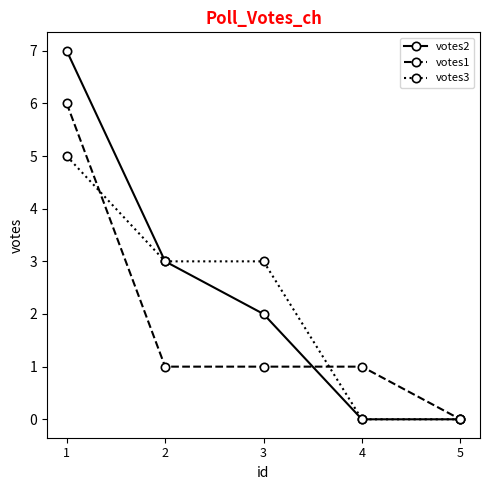

What is the sum of all votes2 values?

12